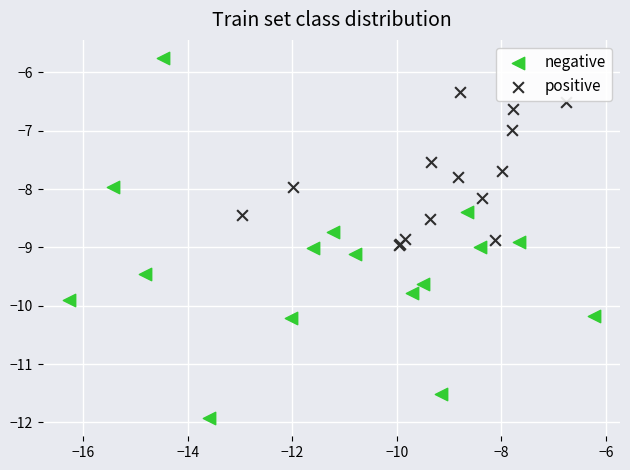

Which series reaches the maximum Y coordinate?

negative